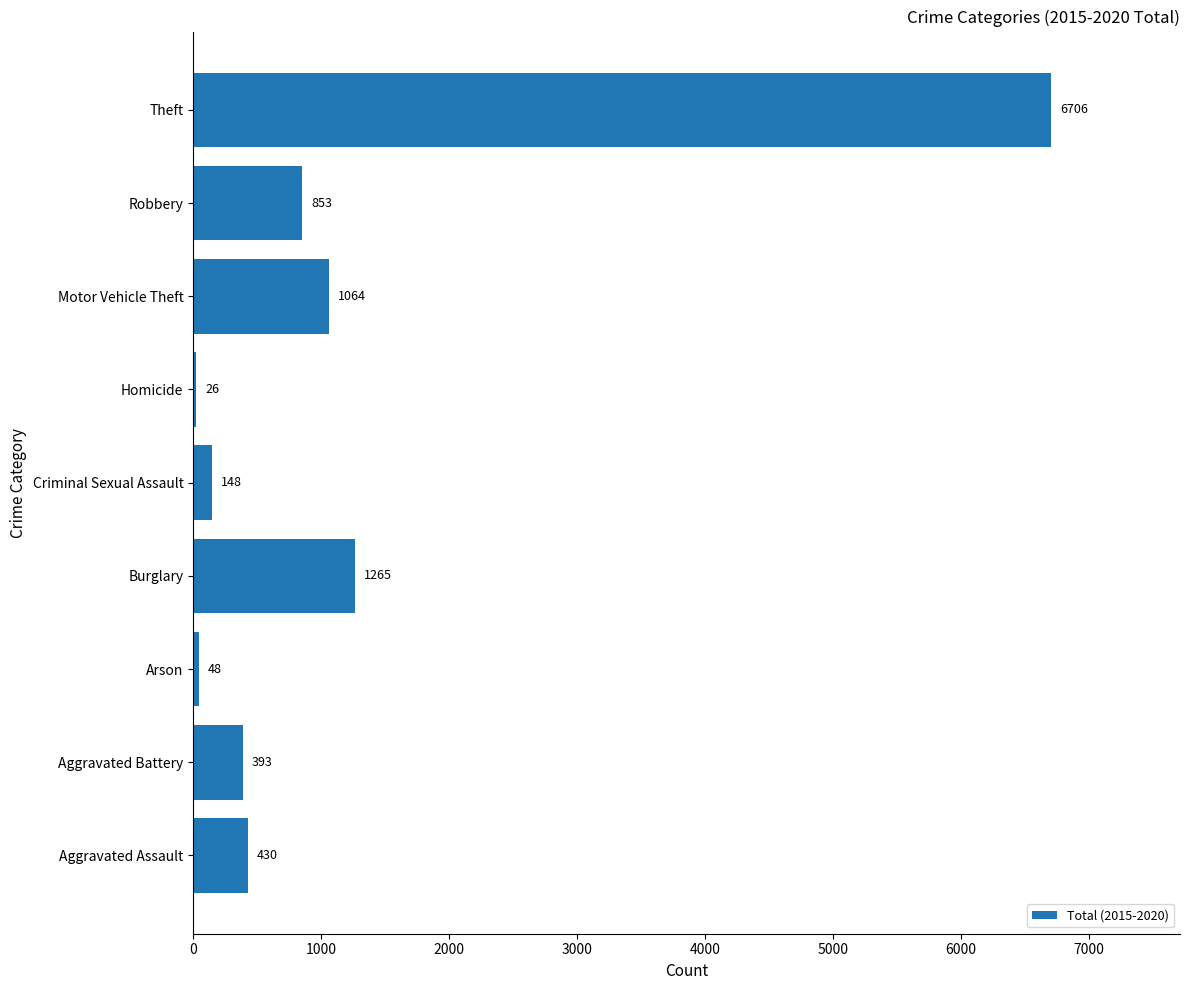

Are the bars grouped side by side (vs. stacked)?

No